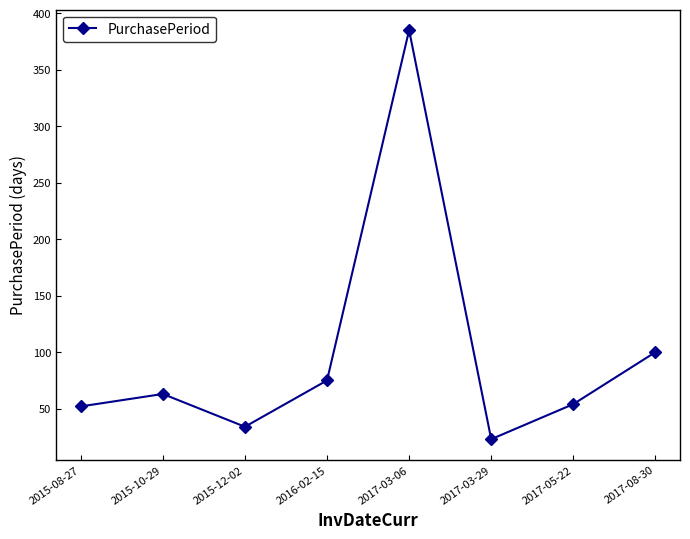

Which category has the lowest value across all series?

2017-03-29